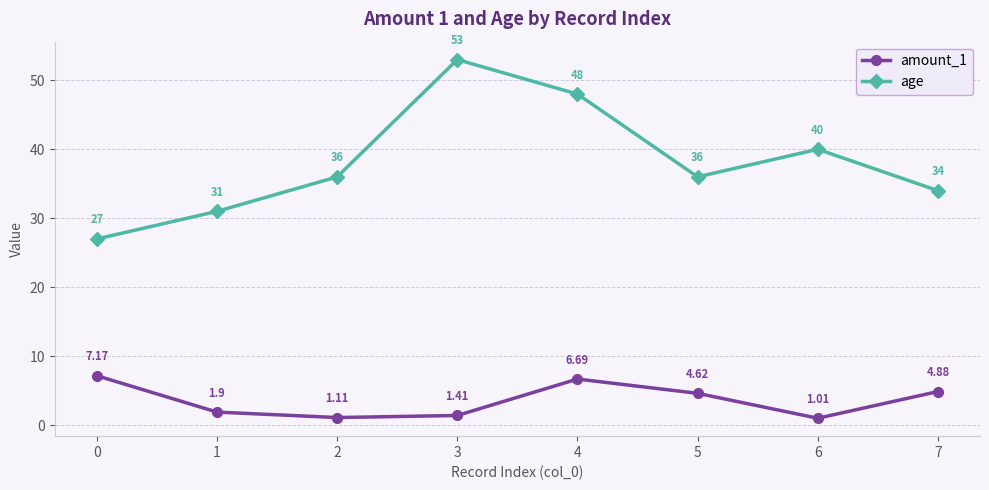

What is the average value of the amount_1 series?

3.6